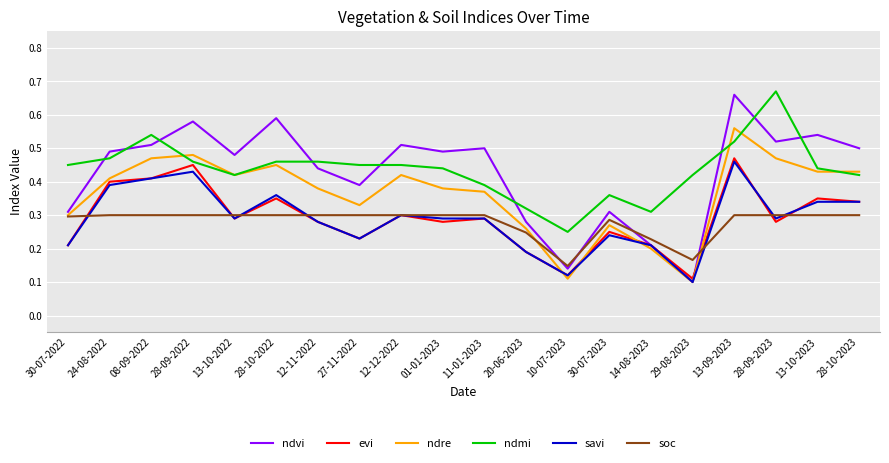

In ndvi, how many points are higher than both neighbors (excluding endpoints)?

7